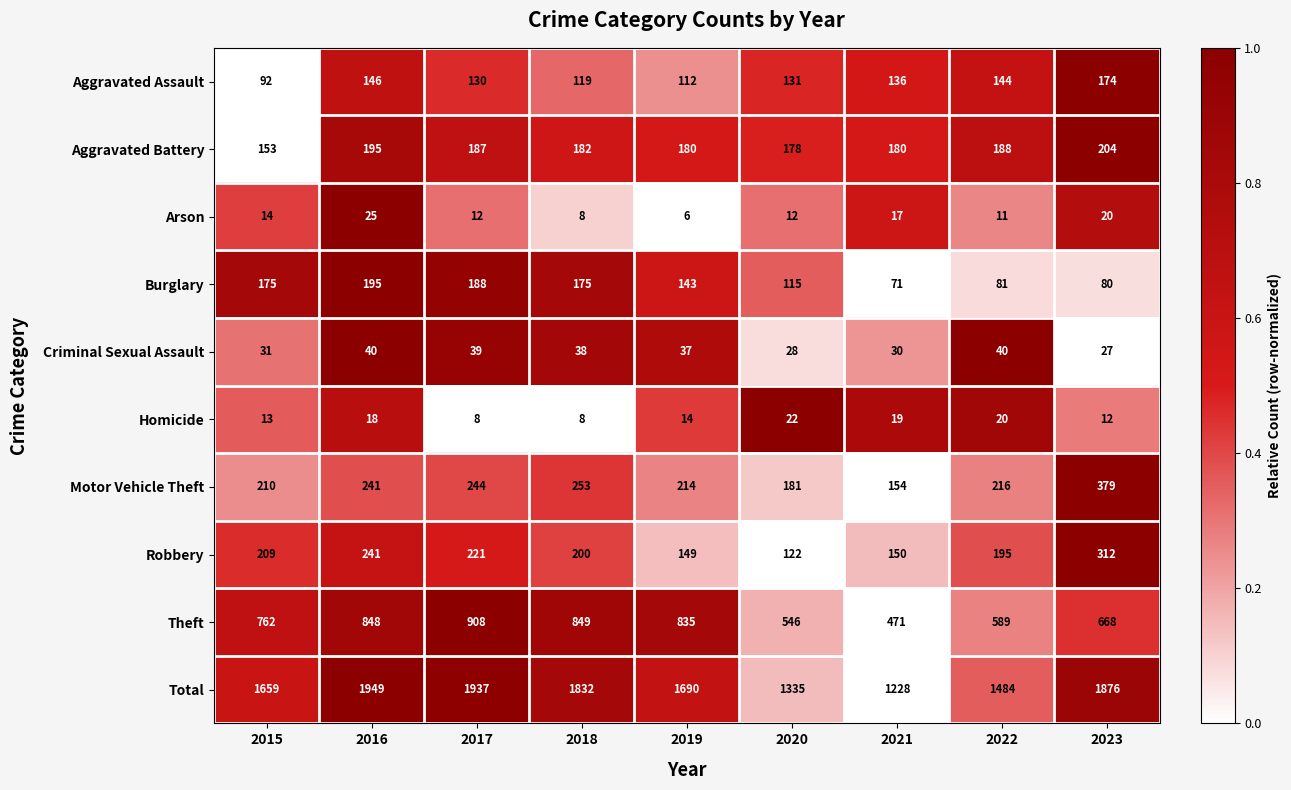

What is the difference between the highest and lowest values at 2022?

1473